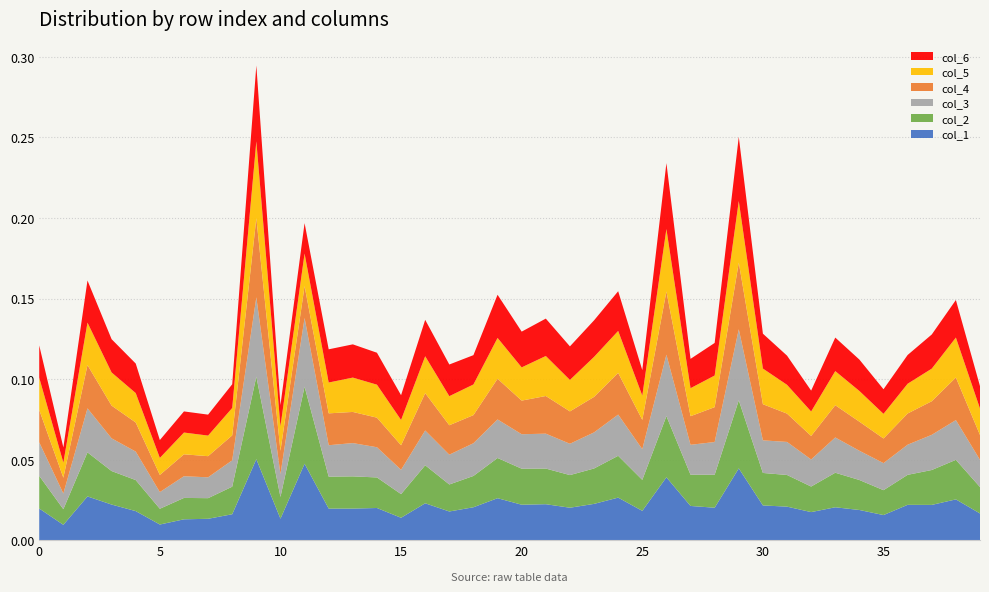

Reading left to right, extract all data points from this chart.

col_1: 0.0	0.0	0.0	0.0	0.0	0.0	0.0	0.0	0.0	0.1	0.0	0.0	0.0	0.0	0.0	0.0	0.0	0.0	0.0	0.0	0.0	0.0	0.0	0.0	0.0	0.0	0.0	0.0	0.0	0.0	0.0	0.0	0.0	0.0	0.0	0.0	0.0	0.0	0.0	0.0
col_2: 0.0	0.0	0.0	0.0	0.0	0.0	0.0	0.0	0.0	0.1	0.0	0.0	0.0	0.0	0.0	0.0	0.0	0.0	0.0	0.0	0.0	0.0	0.0	0.0	0.0	0.0	0.0	0.0	0.0	0.0	0.0	0.0	0.0	0.0	0.0	0.0	0.0	0.0	0.0	0.0
col_3: 0.0	0.0	0.0	0.0	0.0	0.0	0.0	0.0	0.0	0.0	0.0	0.0	0.0	0.0	0.0	0.0	0.0	0.0	0.0	0.0	0.0	0.0	0.0	0.0	0.0	0.0	0.0	0.0	0.0	0.0	0.0	0.0	0.0	0.0	0.0	0.0	0.0	0.0	0.0	0.0
col_4: 0.0	0.0	0.0	0.0	0.0	0.0	0.0	0.0	0.0	0.0	0.0	0.0	0.0	0.0	0.0	0.0	0.0	0.0	0.0	0.0	0.0	0.0	0.0	0.0	0.0	0.0	0.0	0.0	0.0	0.0	0.0	0.0	0.0	0.0	0.0	0.0	0.0	0.0	0.0	0.0
col_5: 0.0	0.0	0.0	0.0	0.0	0.0	0.0	0.0	0.0	0.0	0.0	0.0	0.0	0.0	0.0	0.0	0.0	0.0	0.0	0.0	0.0	0.0	0.0	0.0	0.0	0.0	0.0	0.0	0.0	0.0	0.0	0.0	0.0	0.0	0.0	0.0	0.0	0.0	0.0	0.0
col_6: 0.0	0.0	0.0	0.0	0.0	0.0	0.0	0.0	0.0	0.0	0.0	0.0	0.0	0.0	0.0	0.0	0.0	0.0	0.0	0.0	0.0	0.0	0.0	0.0	0.0	0.0	0.0	0.0	0.0	0.0	0.0	0.0	0.0	0.0	0.0	0.0	0.0	0.0	0.0	0.0